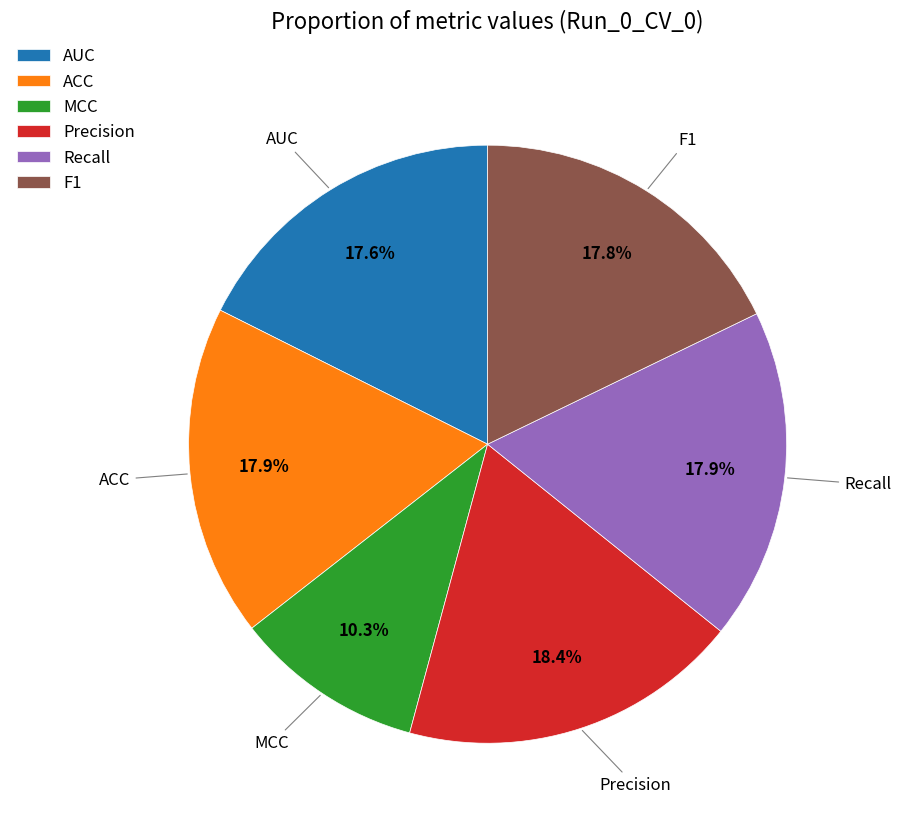

What percentage is NOT represented by AUC?

82.4%